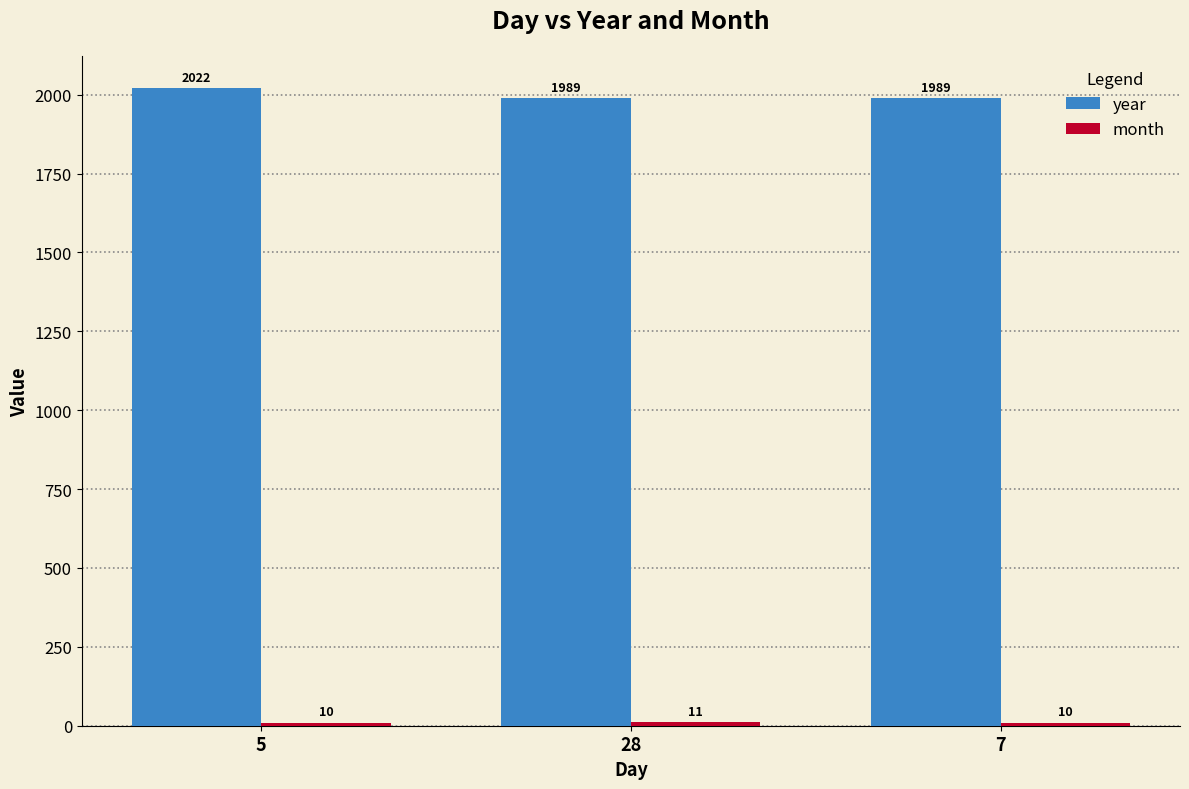

How many groups of bars are there?

3